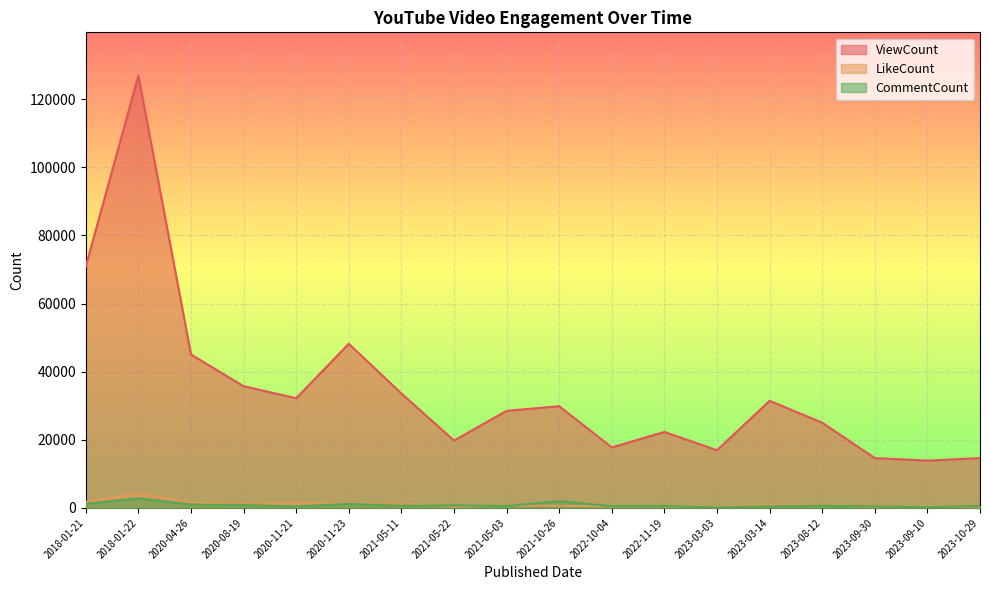

True or false: ViewCount and CommentCount intersect in this chart.

False